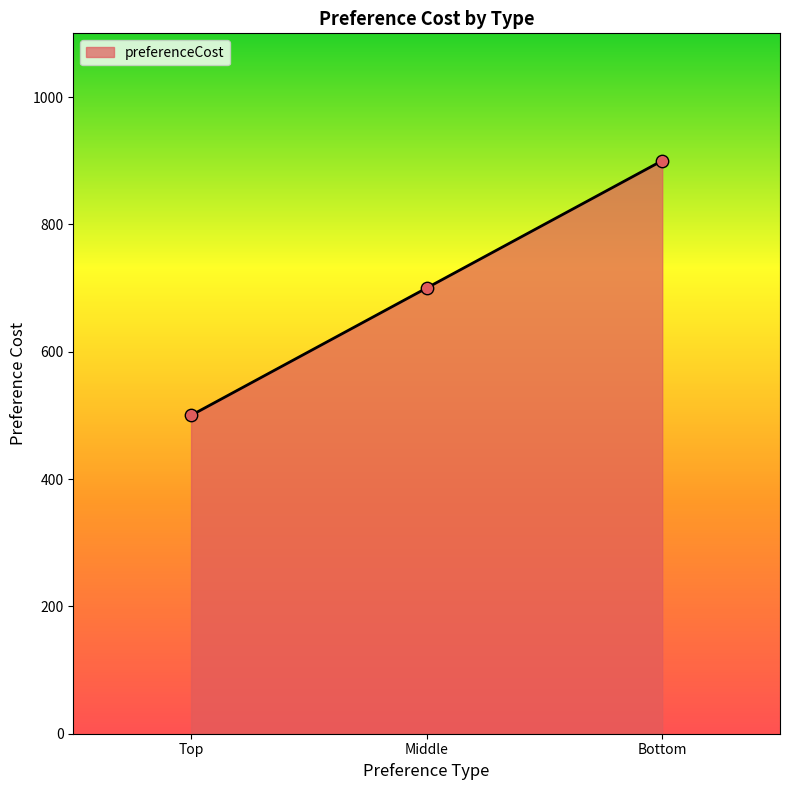

What is the change in value from Top to Bottom?

+400